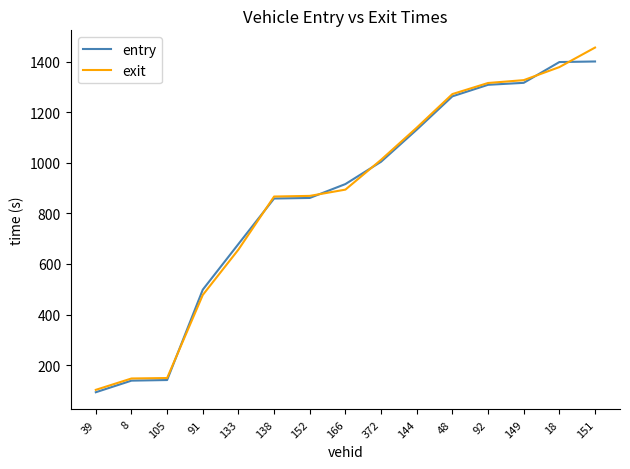

What is the difference between the maximum and second lowest values in the exit series?

1308.6